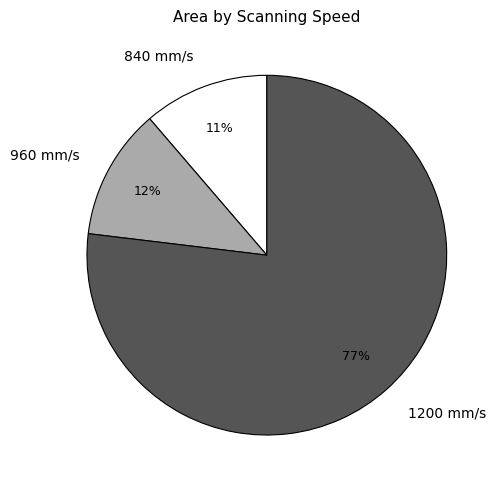

The 960 mm/s slice represents 12% of the pie. True or false?

True